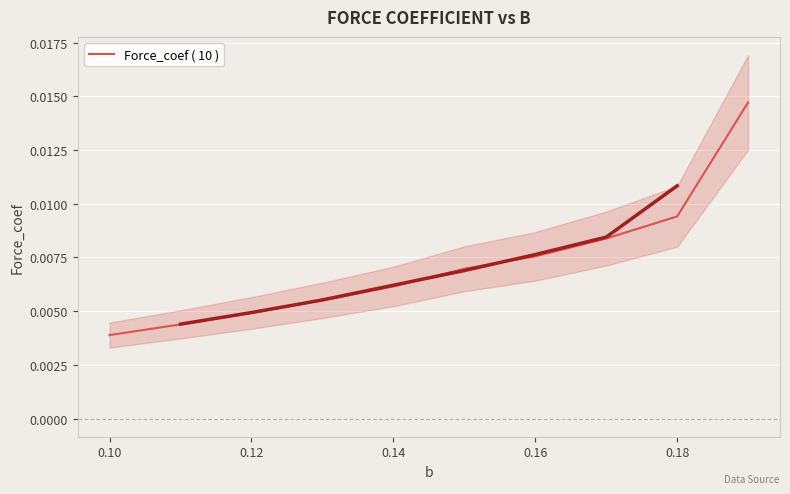

Does the chart display data point markers on the line(s)?

No